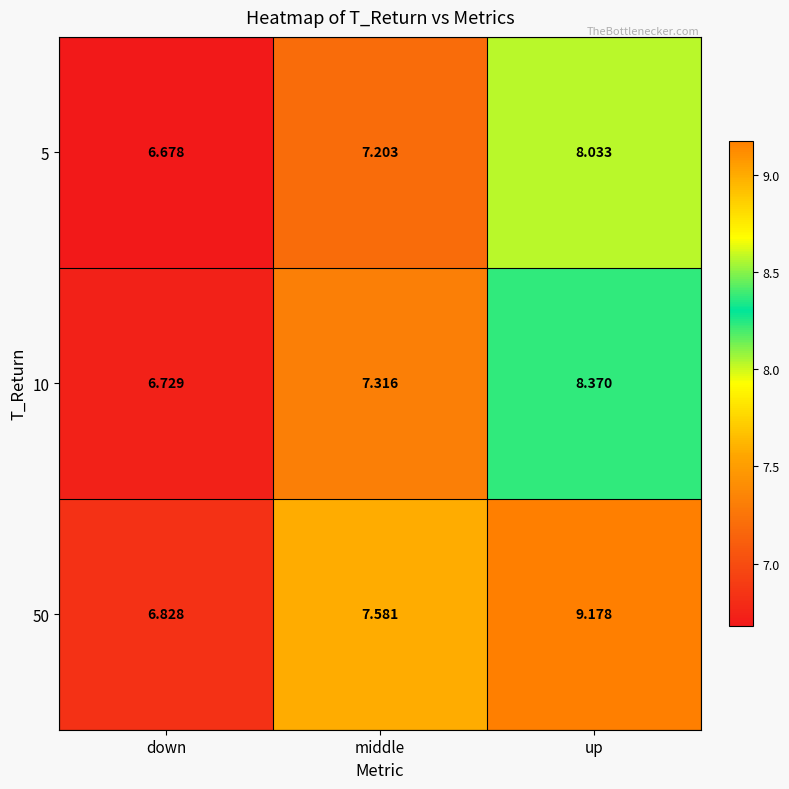

Where does the 10 series first go above 7?

middle